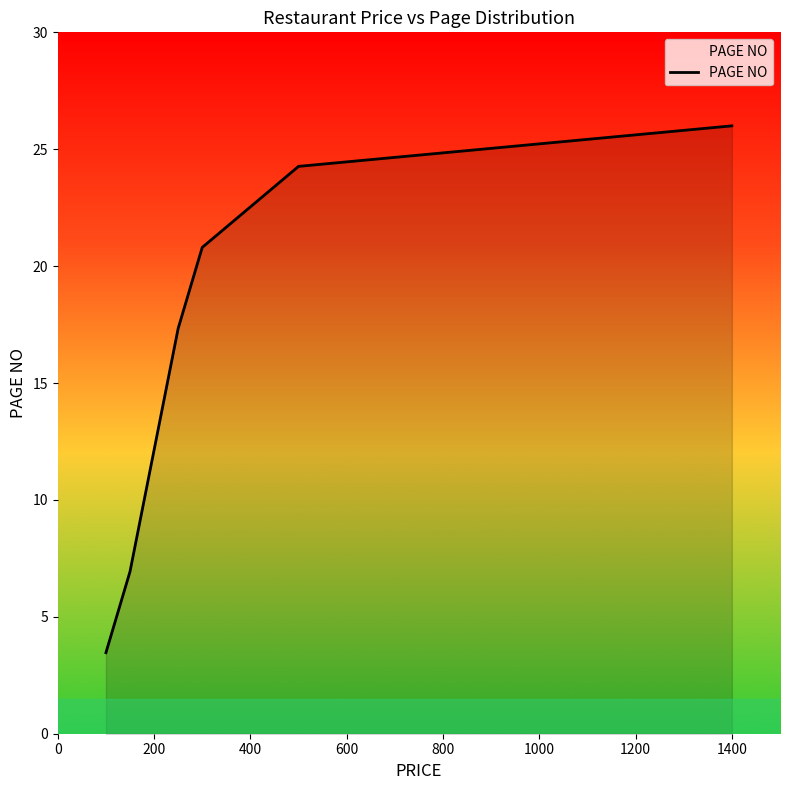

What is the greatest value displayed?

26.0